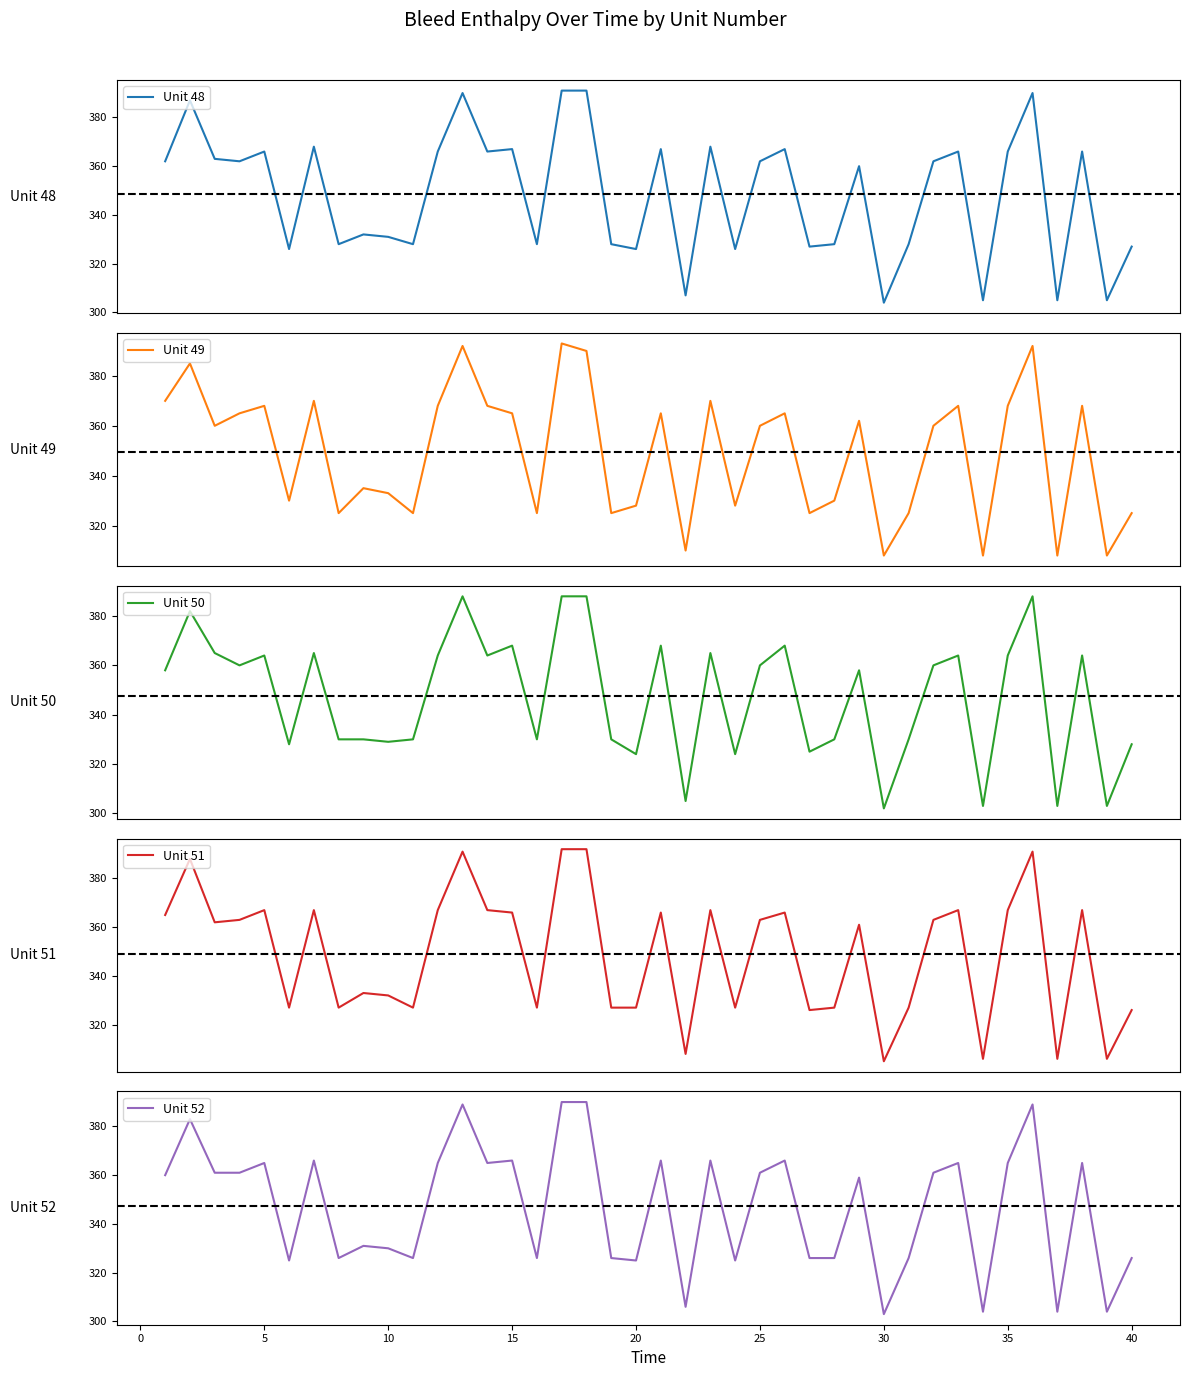

Is it true that Unit 52 equals 97 at 25?

False